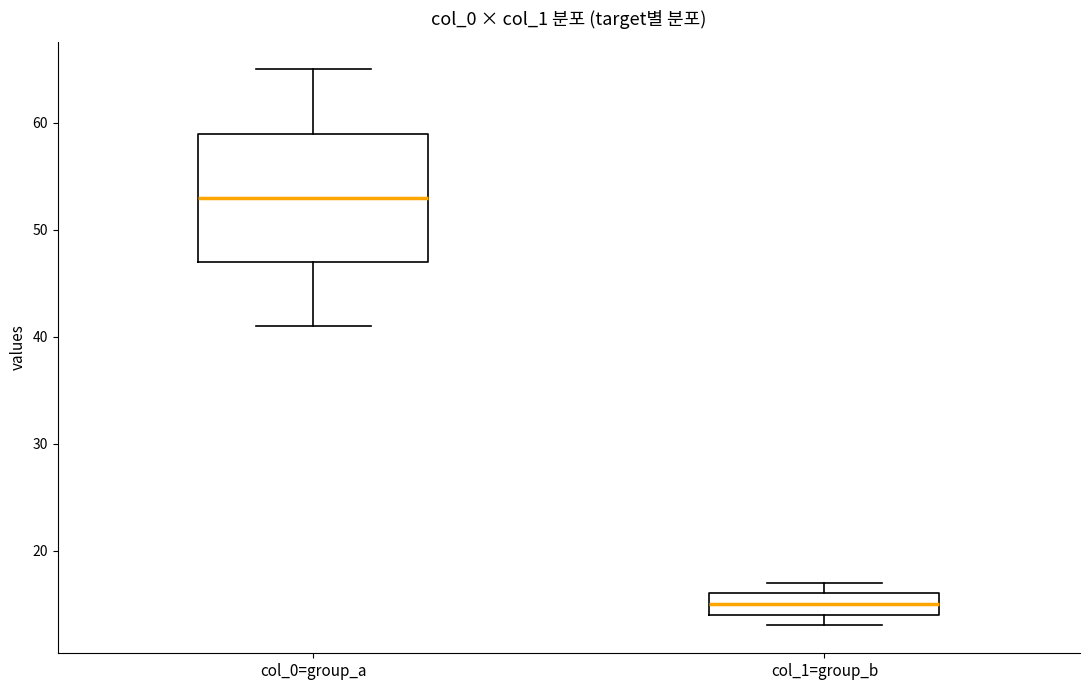

Reading left to right, read every box against the y-axis: the position of its median line, the range the box covers, and the ends of its whiskers. The values are not printed on the chart, so give them approximately, as read against the axis.

col_0=group_a: median 53, box 47 to 59, whiskers 41 to 65
col_1=group_b: median 15, box 14 to 16, whiskers 13 to 17